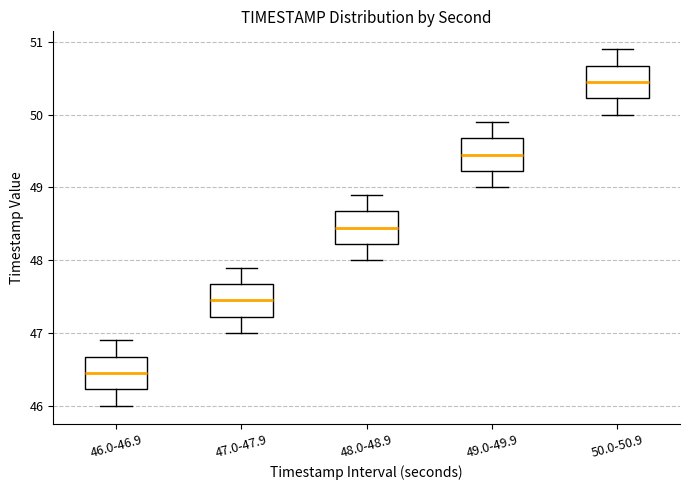

Which box has the lowest median line?

46.0-46.9